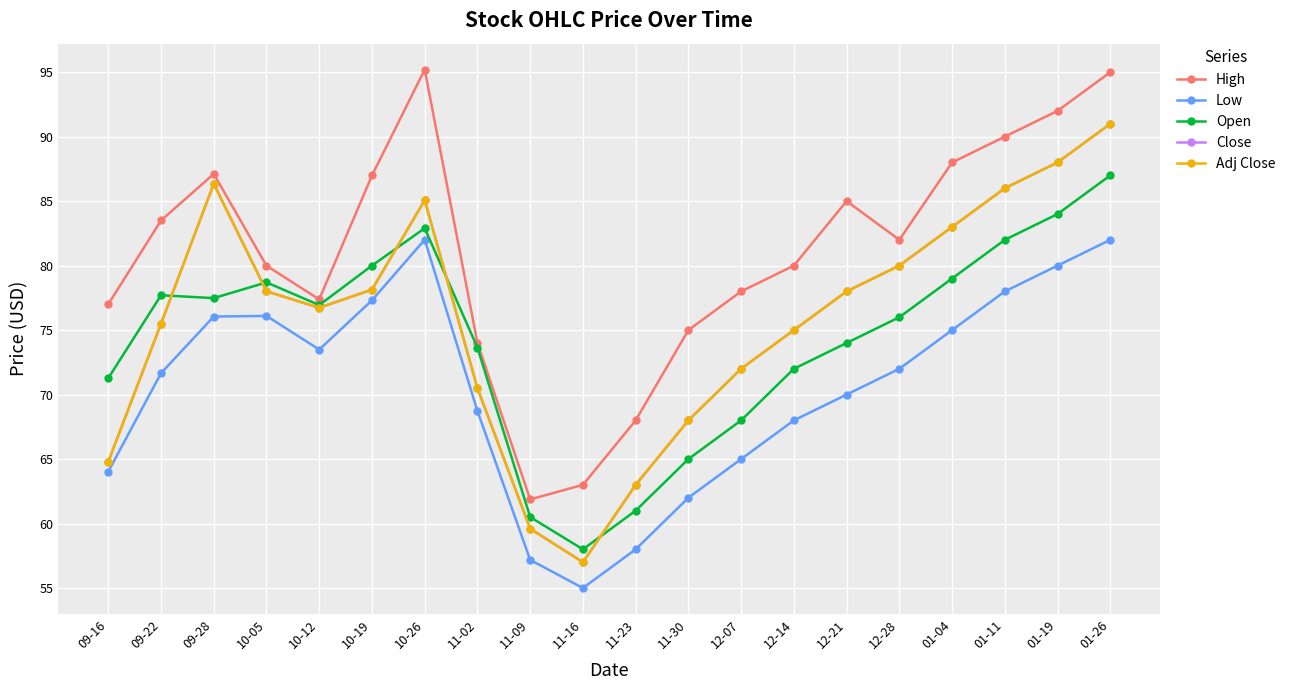

Where is the first local minimum for Close?

10-12